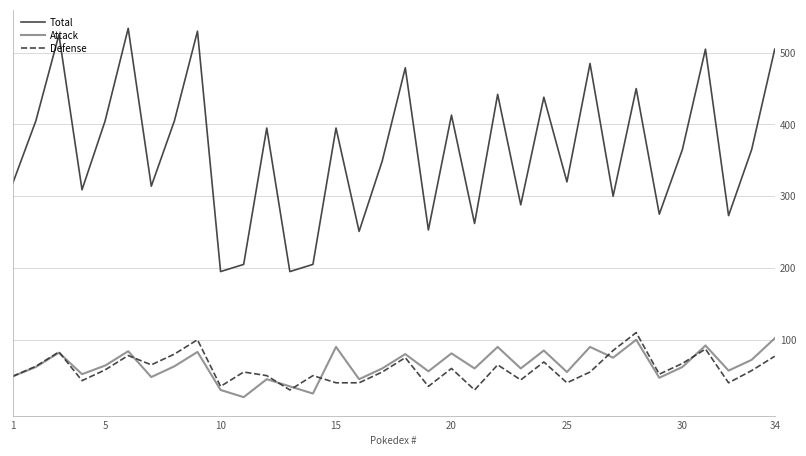

Which series has the largest total across all categories?

Total